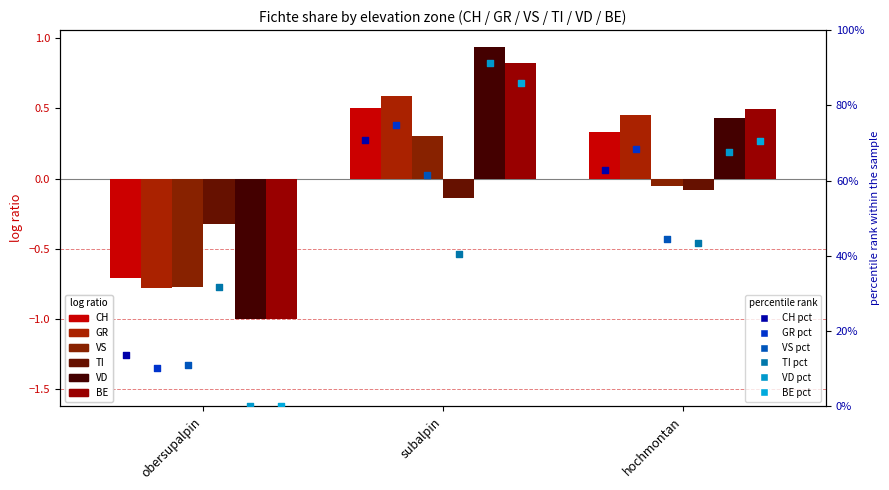

Which series has the largest total across all categories?

VD